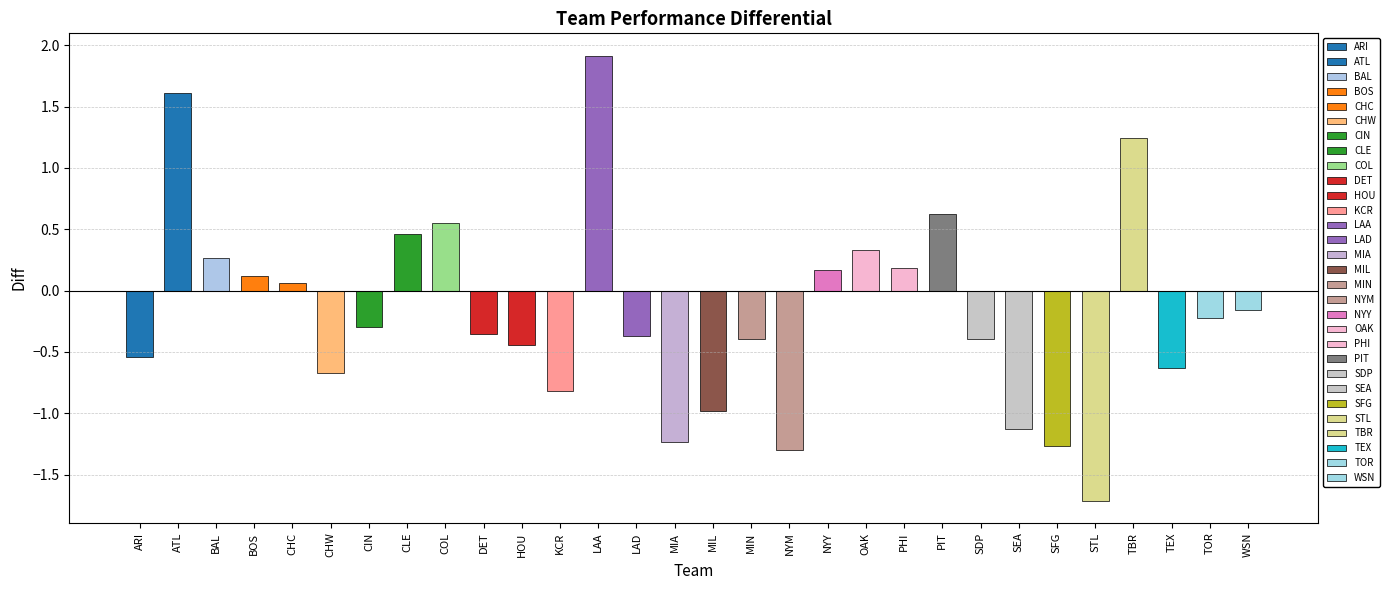

Which has a higher value, BOS or CHW?

BOS